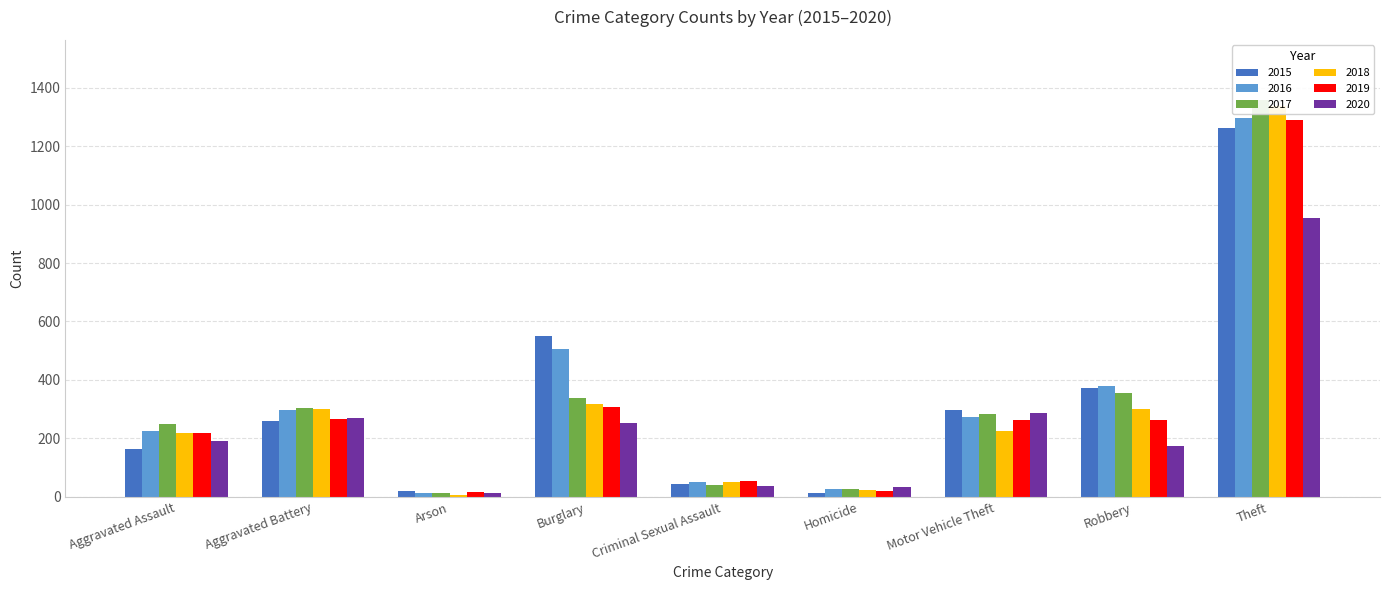

What is the sum of the 2017 values at Criminal Sexual Assault and Robbery?

397